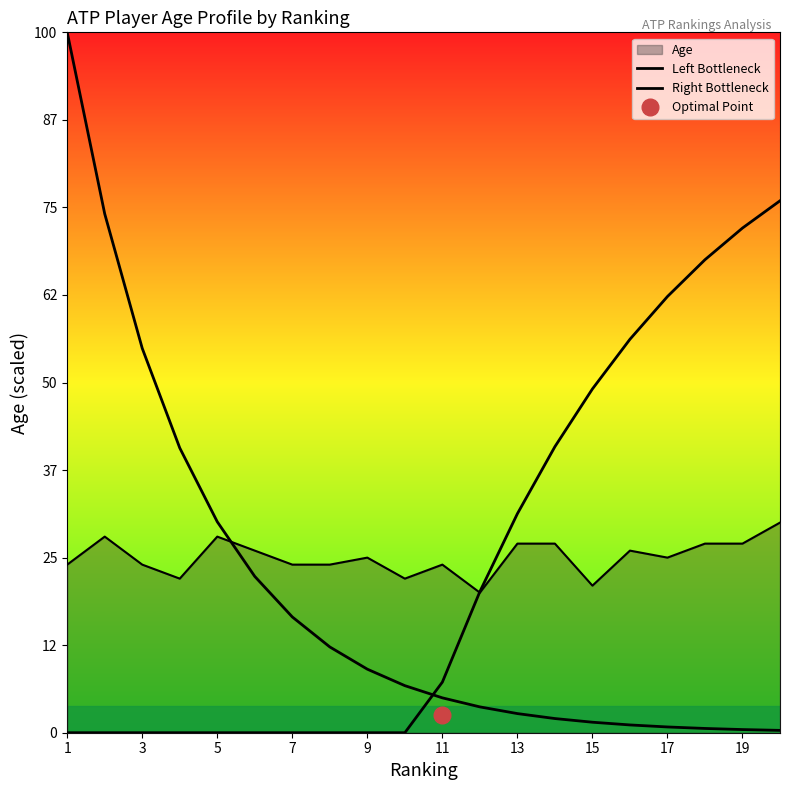

How many data points in Right Bottleneck are less than 2?

10